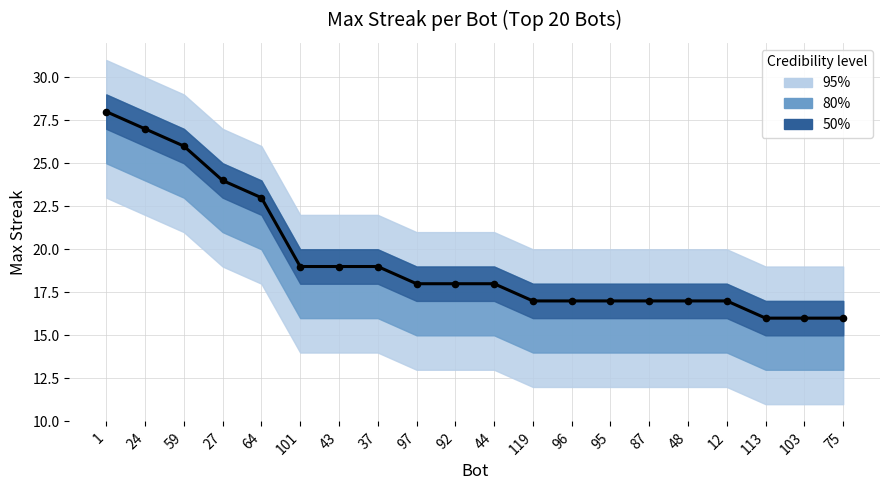

What is the change in value from 59 to 75?

-10